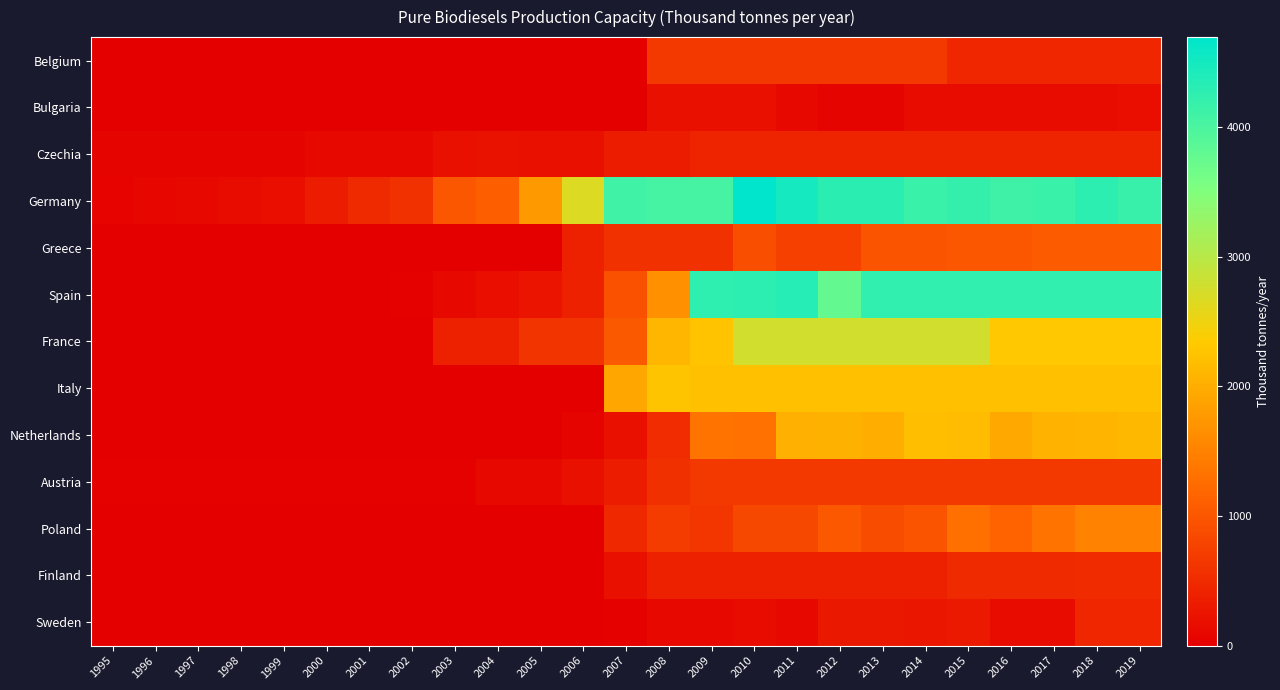

Reading left to right, what are all the values shown in this chart?

Belgium: 1995=0.0	1996=0.0	1997=0.0	1998=0.0	1999=0.0	2000=0.0	2001=0.0	2002=0.0	2003=0.0	2004=0.0	2005=0.0	2006=0.0	2007=0.0	2008=665.0	2009=665.0	2010=665.0	2011=665.0	2012=665.0	2013=665.0	2014=665.0	2015=450.0	2016=450.0	2017=450.0	2018=450.0	2019=450.0
Bulgaria: 1995=0.0	1996=0.0	1997=0.0	1998=0.0	1999=0.0	2000=0.0	2001=0.0	2002=0.0	2003=0.0	2004=0.0	2005=0.0	2006=0.0	2007=0.0	2008=198.0	2009=191.8	2010=192.6	2011=93.7	2012=63.7	2013=63.7	2014=163.7	2015=160.0	2016=160.0	2017=160.0	2018=160.0	2019=180.0
Czechia: 1995=58.0	1996=62.5	1997=62.5	1998=62.5	1999=67.5	2000=111.5	2001=111.5	2002=114.4	2003=198.1	2004=202.0	2005=194.5	2006=194.5	2007=346.0	2008=333.0	2009=420.0	2010=420.0	2011=420.0	2012=420.0	2013=420.0	2014=420.0	2015=420.0	2016=420.0	2017=420.0	2018=420.0	2019=420.0
Germany: 1995=47.0	1996=75.0	1997=122.0	1998=136.0	1999=176.0	2000=339.0	2001=491.0	2002=576.0	2003=995.0	2004=1084.0	2005=1772.0	2006=2676.0	2007=4098.0	2008=4039.0	2009=4050.0	2010=4694.0	2011=4494.0	2012=4296.0	2013=4308.0	2014=4161.0	2015=4212.0	2016=4125.0	2017=4153.0	2018=4279.0	2019=4171.0
Greece: 1995=0.0	1996=0.0	1997=0.0	1998=0.0	1999=0.0	2000=0.0	2001=0.0	2002=0.0	2003=0.0	2004=0.0	2005=0.0	2006=395.0	2007=575.0	2008=575.0	2009=575.0	2010=900.0	2011=746.8	2012=746.8	2013=980.5	2014=973.1	2015=993.9	2016=993.9	2017=1045.4	2018=1045.4	2019=1045.4
Spain: 1995=0.0	1996=0.0	1997=0.0	1998=0.0	1999=0.0	2000=0.0	2001=0.0	2002=30.0	2003=120.0	2004=179.0	2005=255.0	2006=403.0	2007=946.0	2008=1681.0	2009=4272.0	2010=4286.0	2011=4341.0	2012=3762.0	2013=4243.0	2014=4237.0	2015=4237.0	2016=4237.0	2017=4237.0	2018=4237.0	2019=4237.0
France: 1995=0.0	1996=0.0	1997=0.0	1998=0.0	1999=0.0	2000=0.0	2001=0.0	2002=0.0	2003=375.0	2004=395.0	2005=612.9	2006=623.0	2007=1028.3	2008=2095.0	2009=2255.0	2010=2760.0	2011=2760.0	2012=2760.0	2013=2760.0	2014=2760.0	2015=2760.0	2016=2305.0	2017=2305.0	2018=2305.0	2019=2305.0
Italy: 1995=0.0	1996=0.0	1997=0.0	1998=0.0	1999=0.0	2000=0.0	2001=0.0	2002=0.0	2003=0.0	2004=0.0	2005=0.0	2006=0.0	2007=1916.9	2008=2257.0	2009=2212.2	2010=2212.2	2011=2212.2	2012=2212.2	2013=2212.2	2014=2212.2	2015=2212.2	2016=2212.2	2017=2212.2	2018=2212.2	2019=2212.2
Netherlands: 1995=0.0	1996=0.0	1997=0.0	1998=0.0	1999=0.0	2000=0.0	2001=0.0	2002=0.0	2003=0.0	2004=0.0	2005=0.0	2006=70.0	2007=189.0	2008=520.0	2009=1323.0	2010=1306.0	2011=2030.0	2012=2051.0	2013=2014.0	2014=2196.0	2015=2176.0	2016=1927.0	2017=2058.0	2018=2082.0	2019=2124.0
Austria: 1995=28.0	1996=28.0	1997=28.0	1998=28.0	1999=28.0	2000=28.0	2001=28.0	2002=28.0	2003=28.0	2004=110.0	2005=110.0	2006=190.0	2007=340.0	2008=560.0	2009=655.0	2010=645.5	2011=645.5	2012=645.5	2013=645.5	2014=645.5	2015=645.5	2016=645.5	2017=645.5	2018=645.5	2019=645.5
Poland: 1995=0.0	1996=0.0	1997=0.0	1998=0.0	1999=0.0	2000=0.0	2001=0.0	2002=0.0	2003=0.0	2004=0.0	2005=0.0	2006=0.0	2007=476.0	2008=689.0	2009=628.0	2010=839.0	2011=839.0	2012=1025.0	2013=887.0	2014=974.0	2015=1286.0	2016=1151.0	2017=1321.0	2018=1520.7	2019=1520.7
Finland: 1995=0.0	1996=0.0	1997=0.0	1998=0.0	1999=0.0	2000=0.0	2001=0.0	2002=0.0	2003=0.0	2004=0.0	2005=0.0	2006=0.0	2007=190.0	2008=380.0	2009=380.0	2010=380.0	2011=380.0	2012=380.0	2013=380.0	2014=380.0	2015=480.0	2016=480.0	2017=490.0	2018=500.0	2019=500.0
Sweden: 1995=0.0	1996=0.0	1997=0.0	1998=0.0	1999=0.0	2000=0.0	2001=0.0	2002=0.0	2003=0.0	2004=0.0	2005=8.3	2006=12.3	2007=20.8	2008=115.7	2009=118.3	2010=130.6	2011=117.3	2012=285.8	2013=285.8	2014=261.1	2015=310.0	2016=132.4	2017=132.0	2018=450.0	2019=450.0